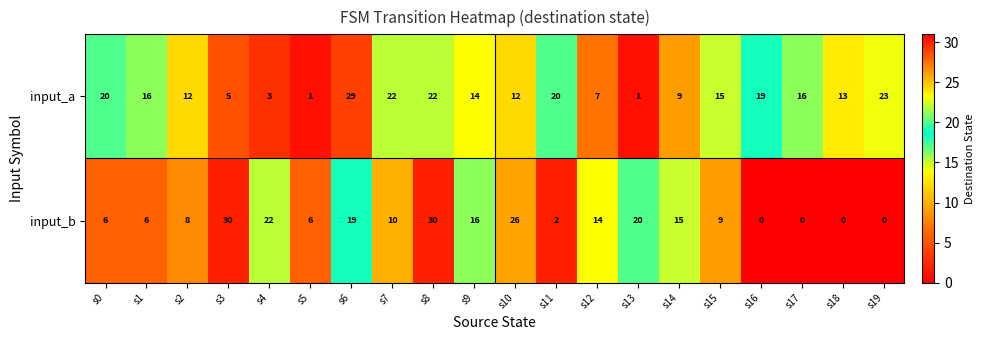

Where does the input_b series first go above 10?

s3